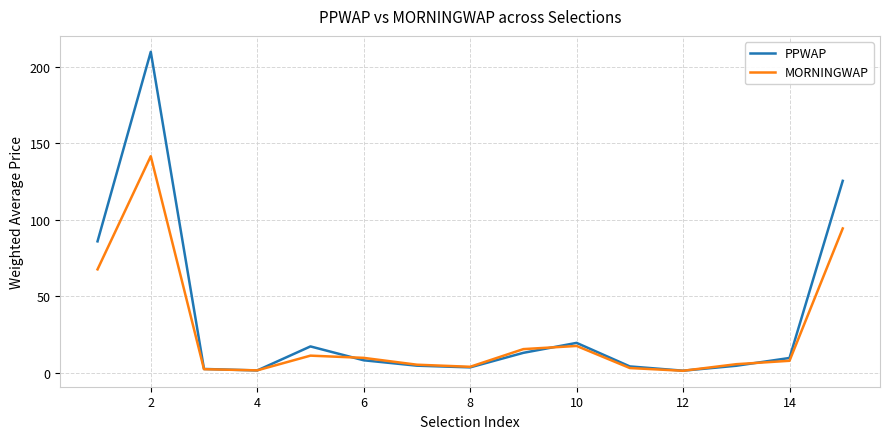

What is the difference between the maximum and minimum values in the MORNINGWAP series?

140.2